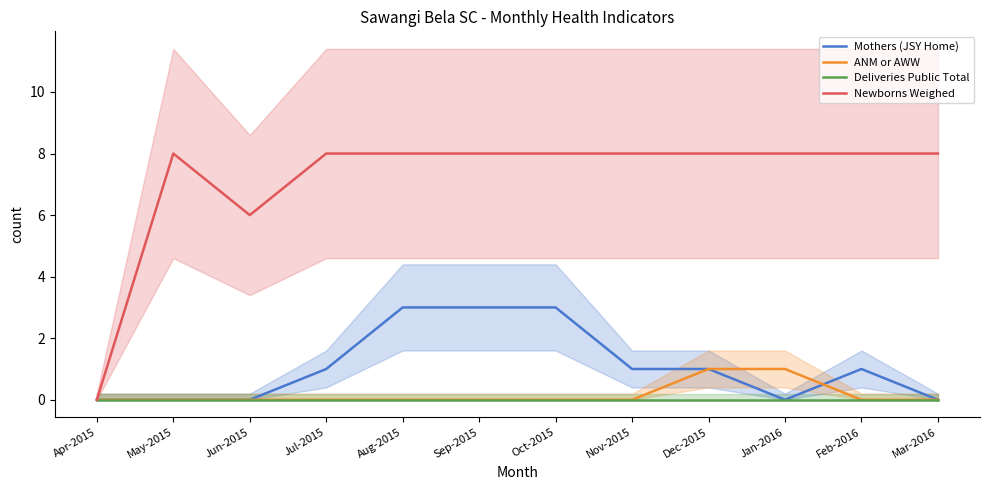

The value of Newborns Weighed at Jun-2015 is 2. True or false?

False